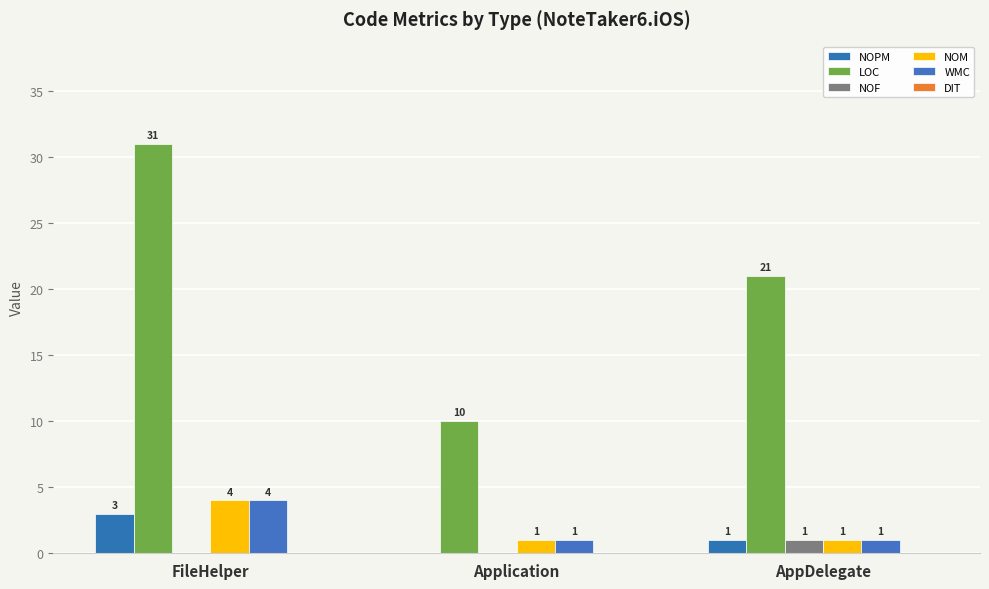

Is the value of WMC at Application greater than the value of NOPM at FileHelper?

No